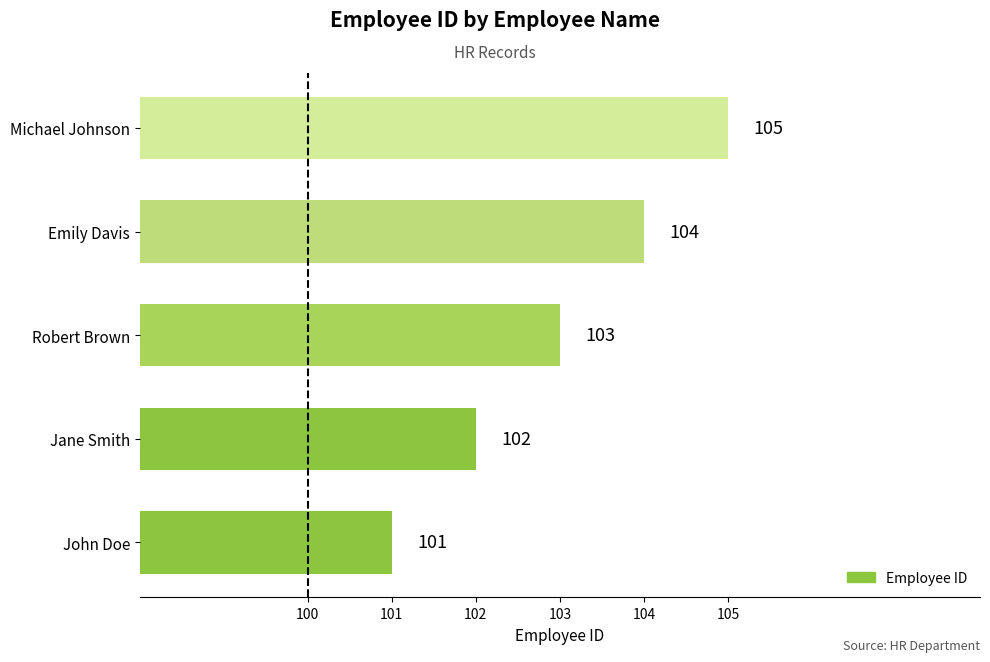

Is it true that the value at Michael Johnson is 105?

True